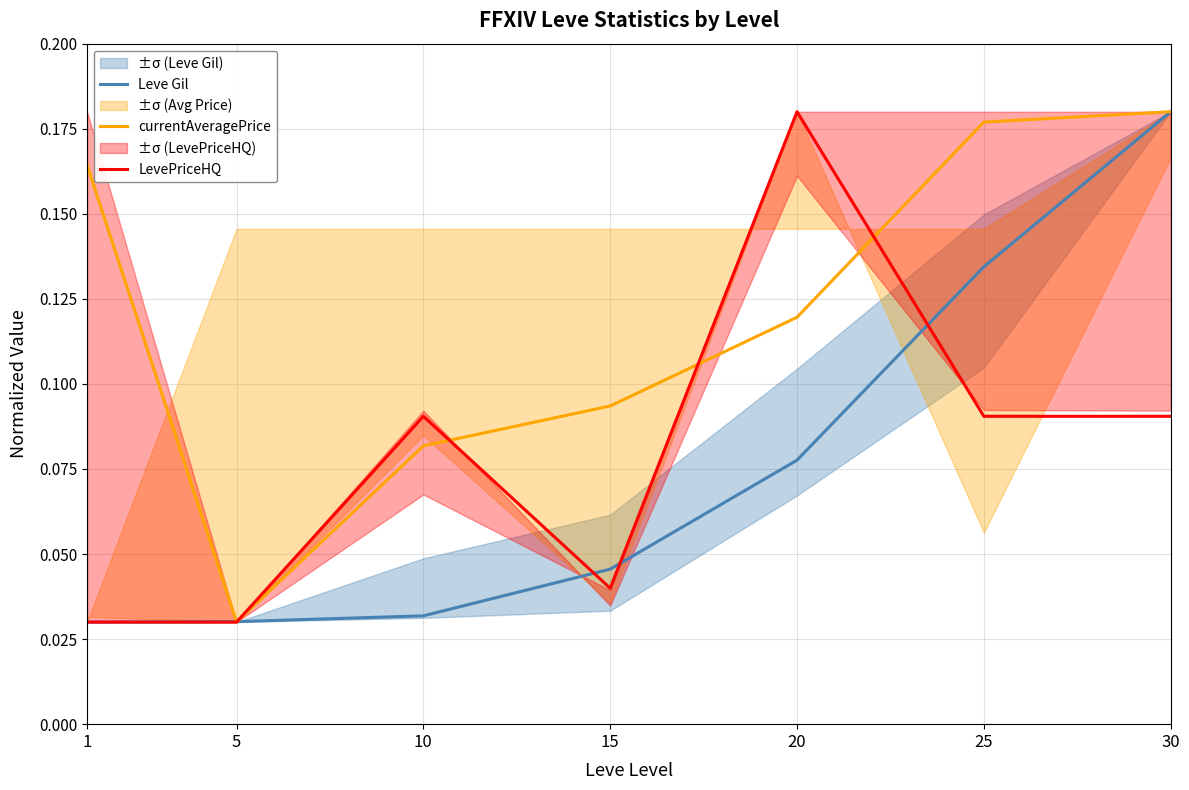

Which series has the widest spread of values?

Leve Gil